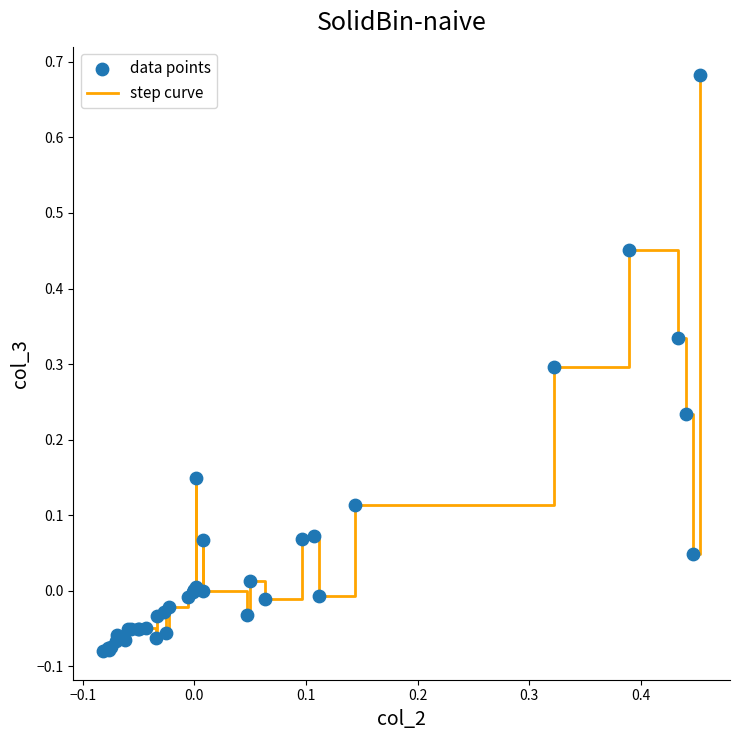

What is the difference between the maximum and minimum values?

0.8